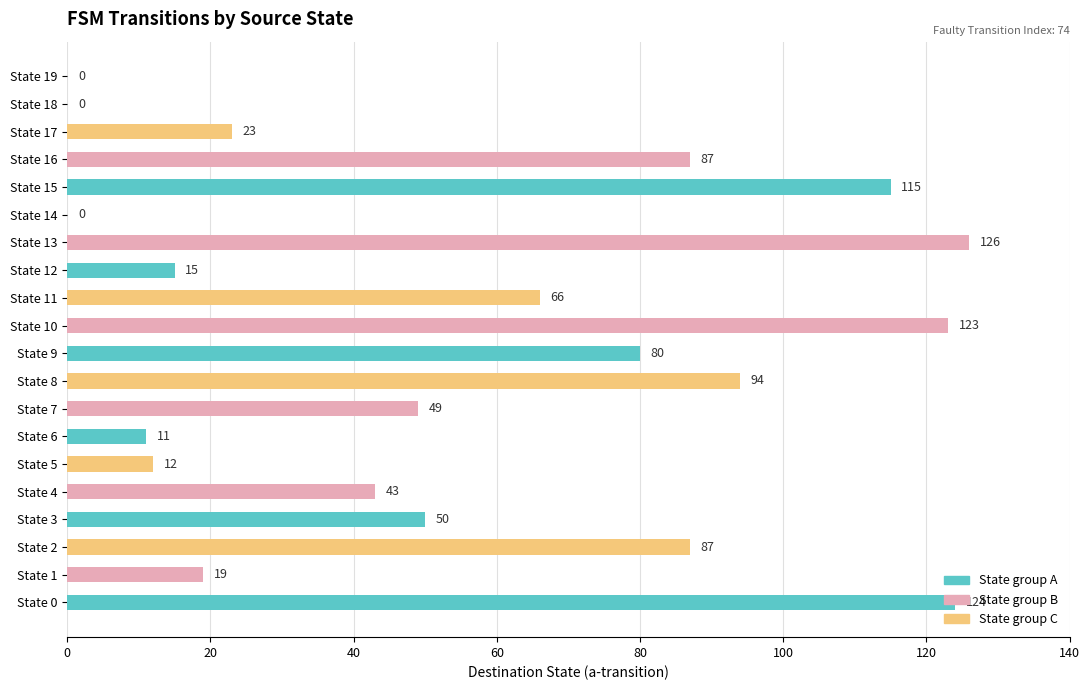

What is the change in value from State 9 to State 17?

-57